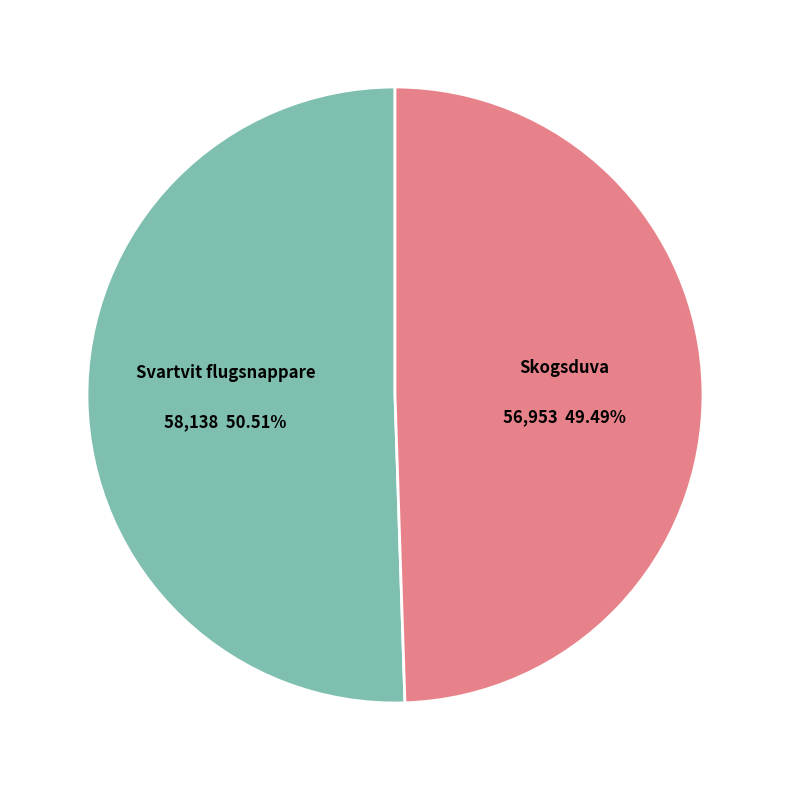

Is it true that Svartvit flugsnappare is 59% of the pie?

False